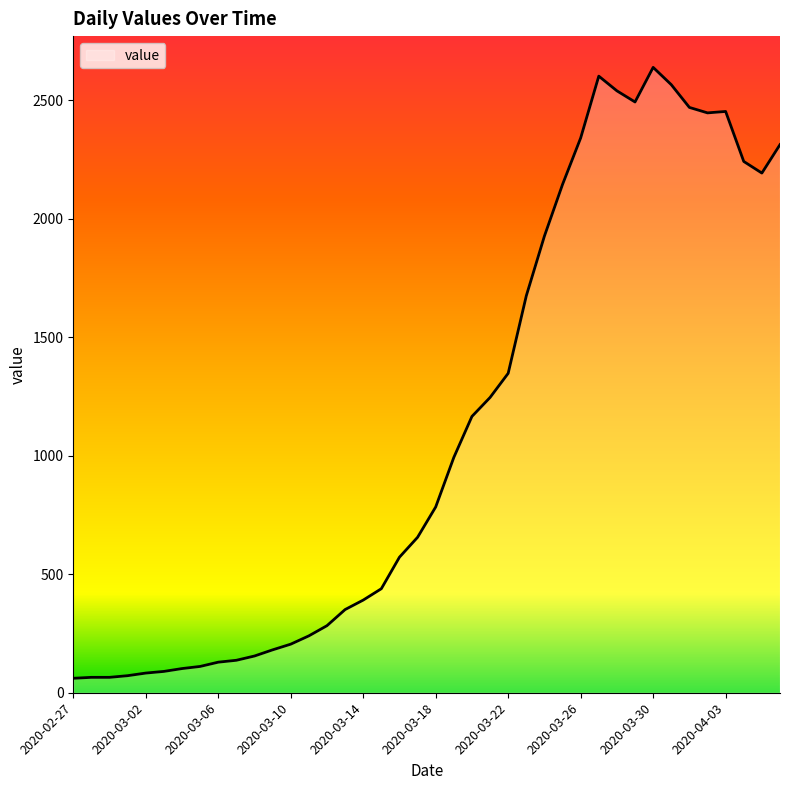

What is the greatest value displayed?

2639